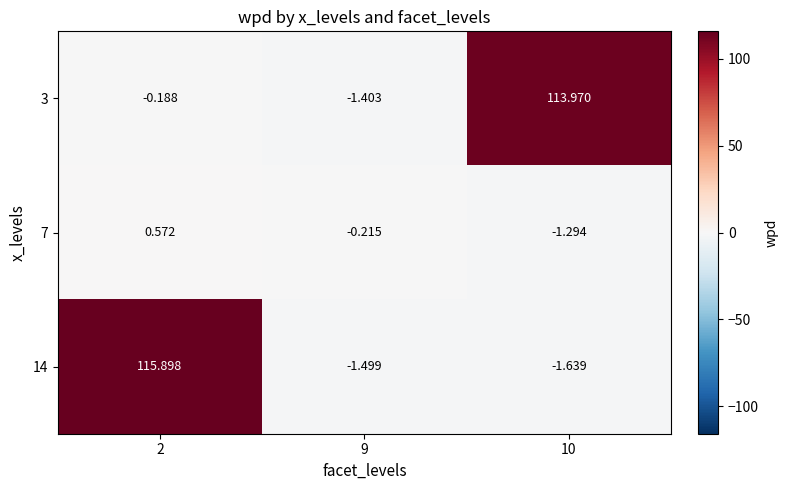

Is the value of 14 at 10 greater than the value of 7 at 10?

No